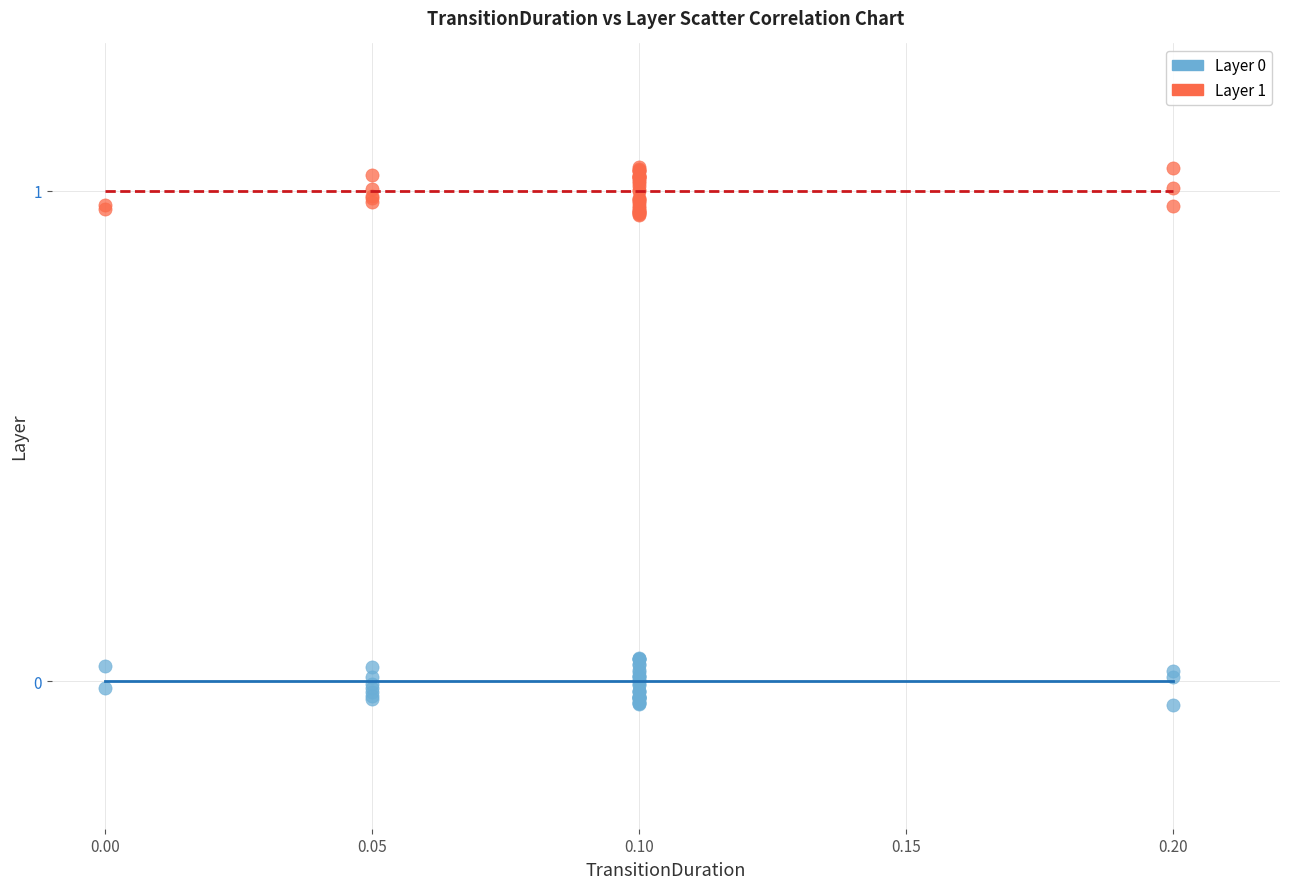

Which series contains the highest Y value?

Layer 1